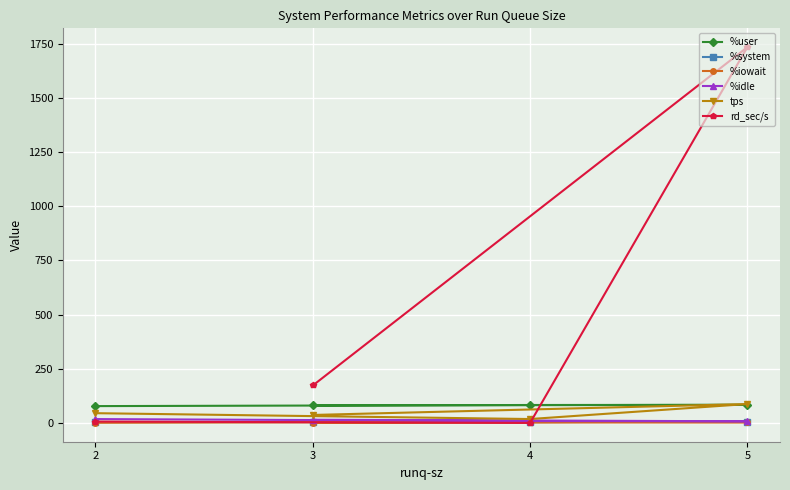

What is the difference between the highest and lowest values at 4?

82.8